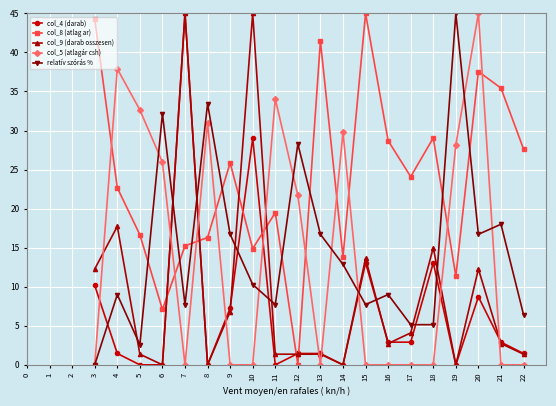

What is the spread (max minus min) of values at 10?

45.0